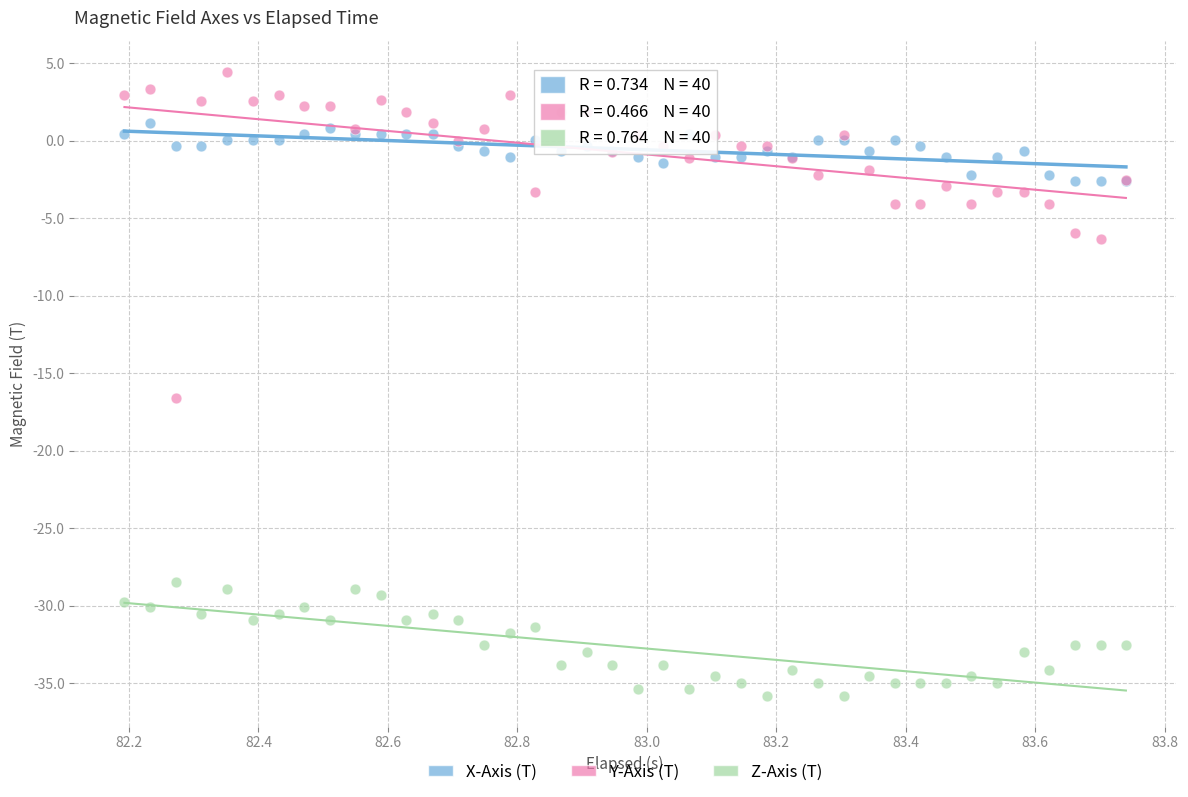

Which series contains the highest Y value?

Y-Axis (T)